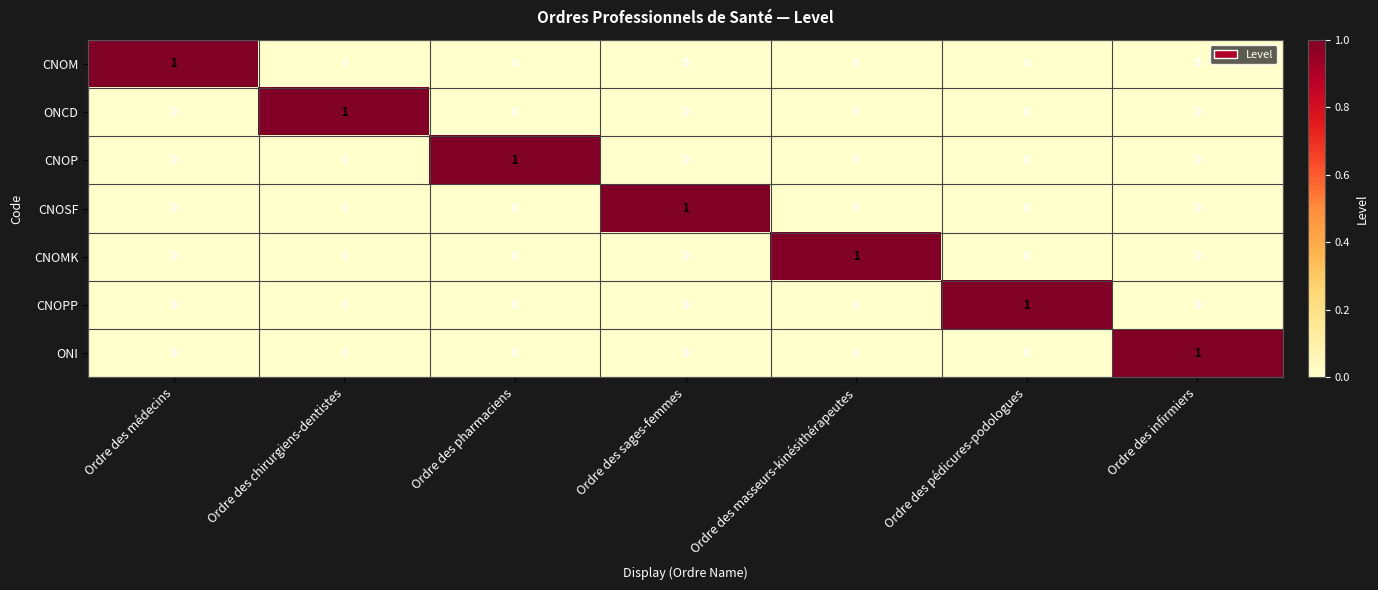

Is it true that CNOM equals -1 at Ordre des pédicures-podologues?

False